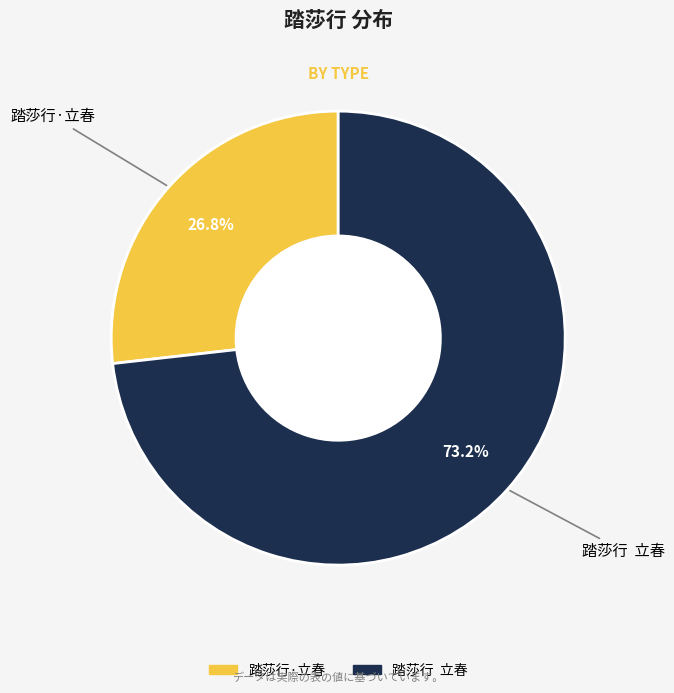

Between 踏莎行 立春 and 踏莎行·立春, which is larger?

踏莎行 立春